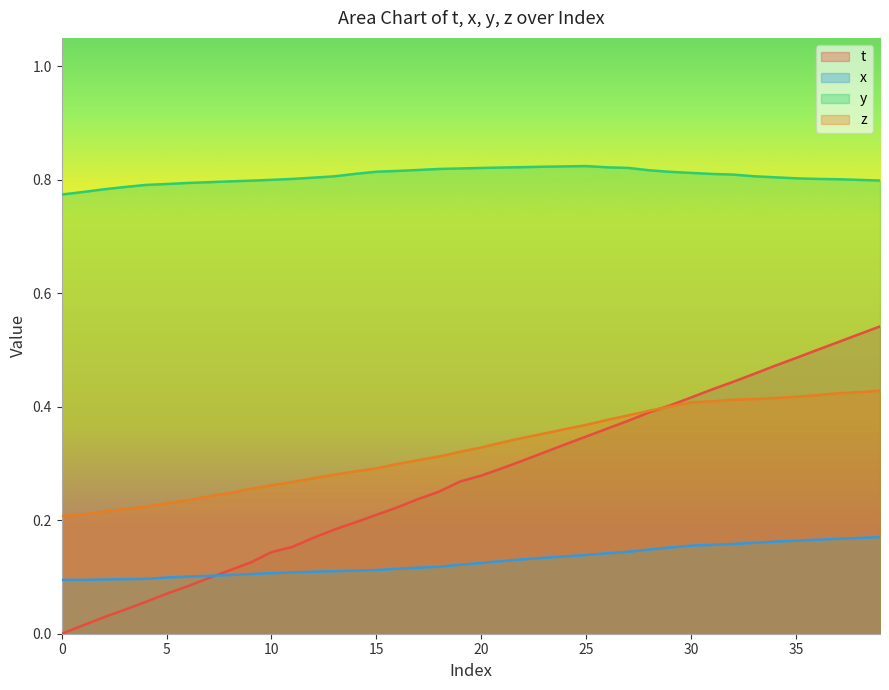

Which has a higher value, 28 or 34?

34